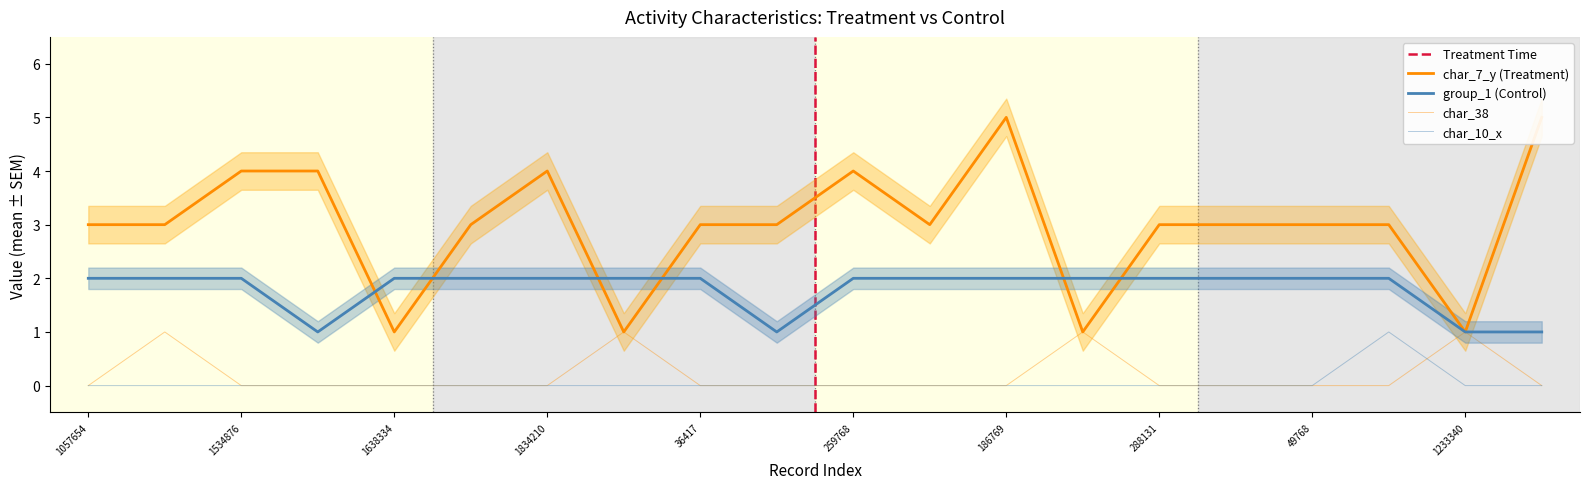

Which category has the highest value in the char_7_y series?

186769